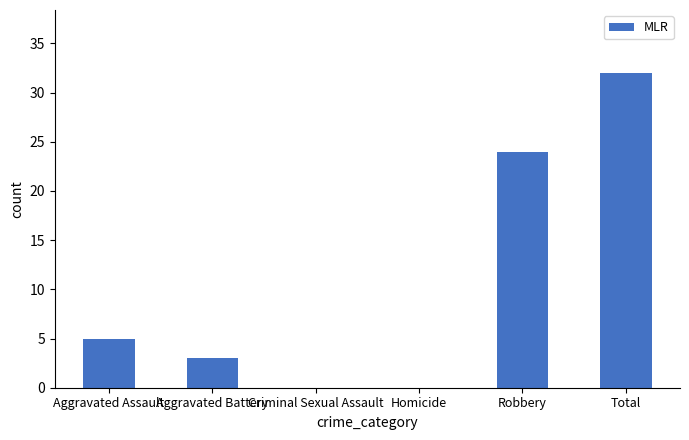

At which label is the value closest to 16?

Robbery